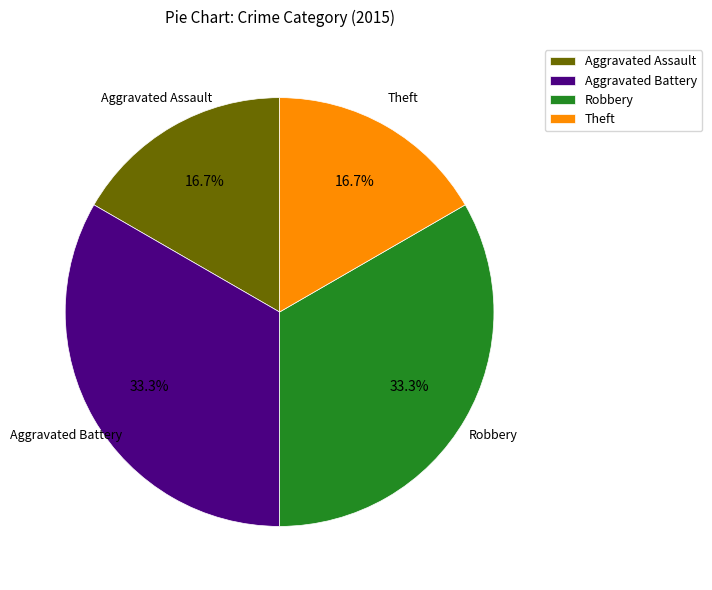

What is the ratio of the value at Aggravated Assault to the value at Theft?

1.0